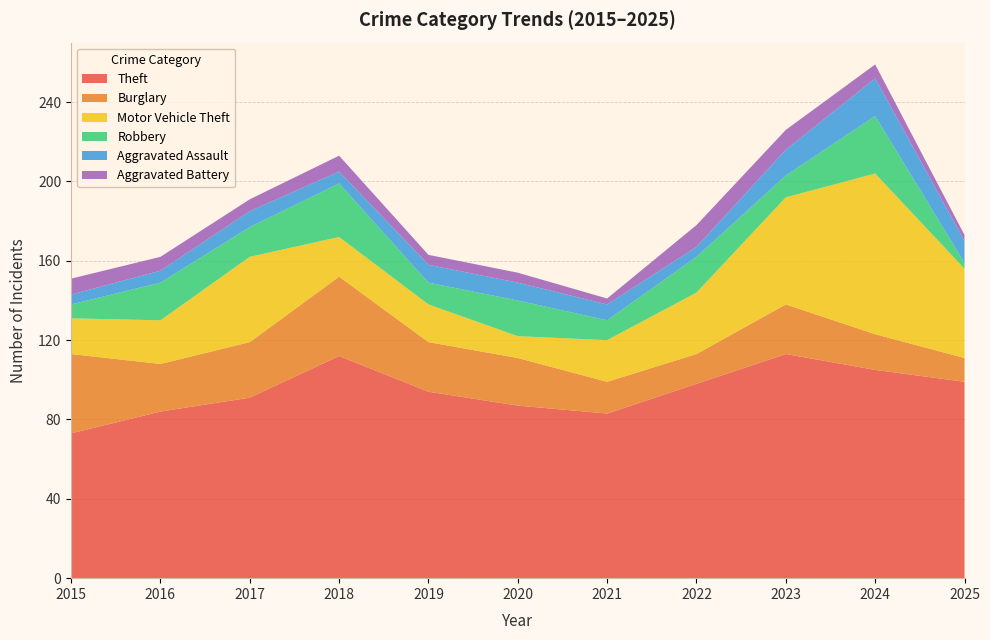

Reading left to right, list all the values displayed in this chart.

Theft: 2015=73	2016=84	2017=91	2018=112	2019=94	2020=87	2021=83	2022=98	2023=113	2024=105	2025=99
Burglary: 2015=40	2016=24	2017=28	2018=40	2019=25	2020=24	2021=16	2022=15	2023=25	2024=18	2025=12
Motor Vehicle Theft: 2015=18	2016=22	2017=43	2018=20	2019=19	2020=11	2021=21	2022=31	2023=54	2024=81	2025=45
Robbery: 2015=7	2016=19	2017=15	2018=27	2019=11	2020=18	2021=10	2022=18	2023=11	2024=29	2025=3
Aggravated Assault: 2015=5	2016=6	2017=8	2018=6	2019=9	2020=9	2021=8	2022=5	2023=13	2024=19	2025=11
Aggravated Battery: 2015=8	2016=7	2017=6	2018=8	2019=5	2020=5	2021=3	2022=11	2023=10	2024=7	2025=3